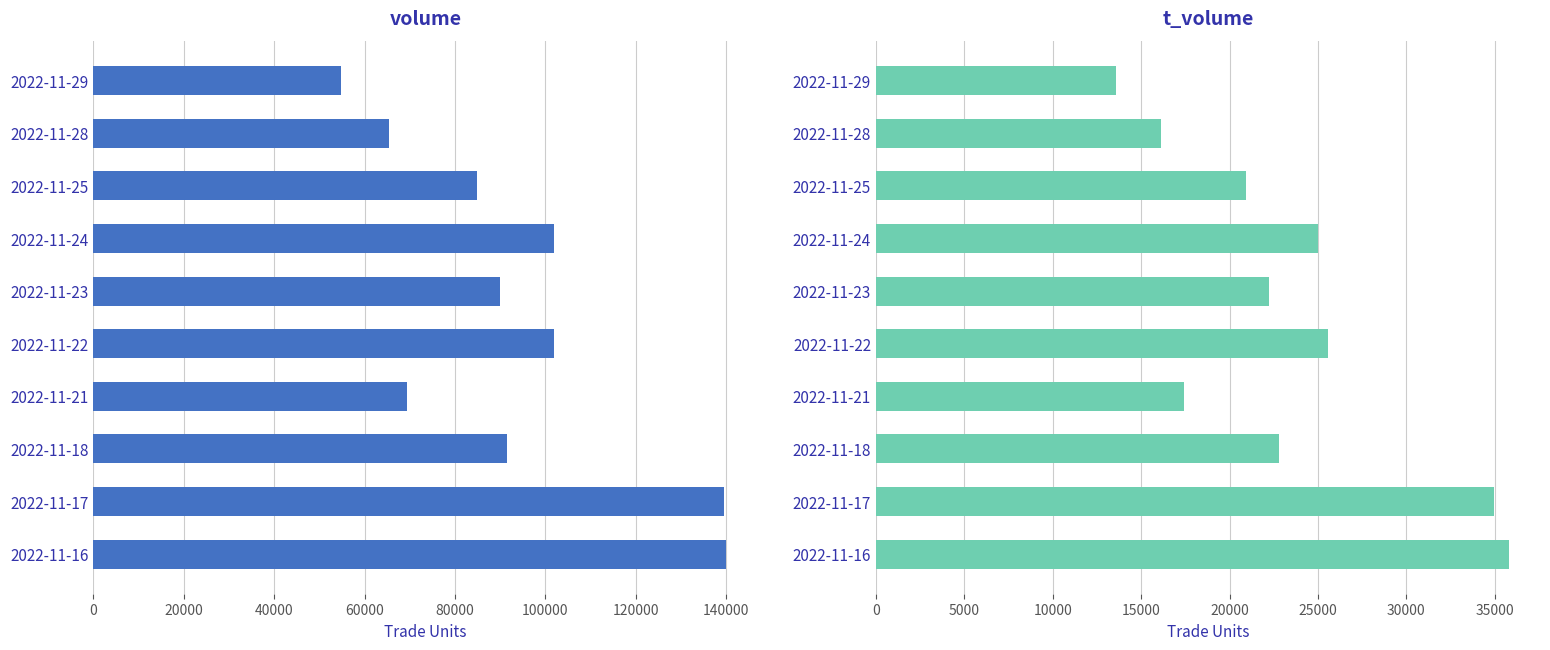

True or false: t_volume has a value of 16099 at 2022-11-28.

True